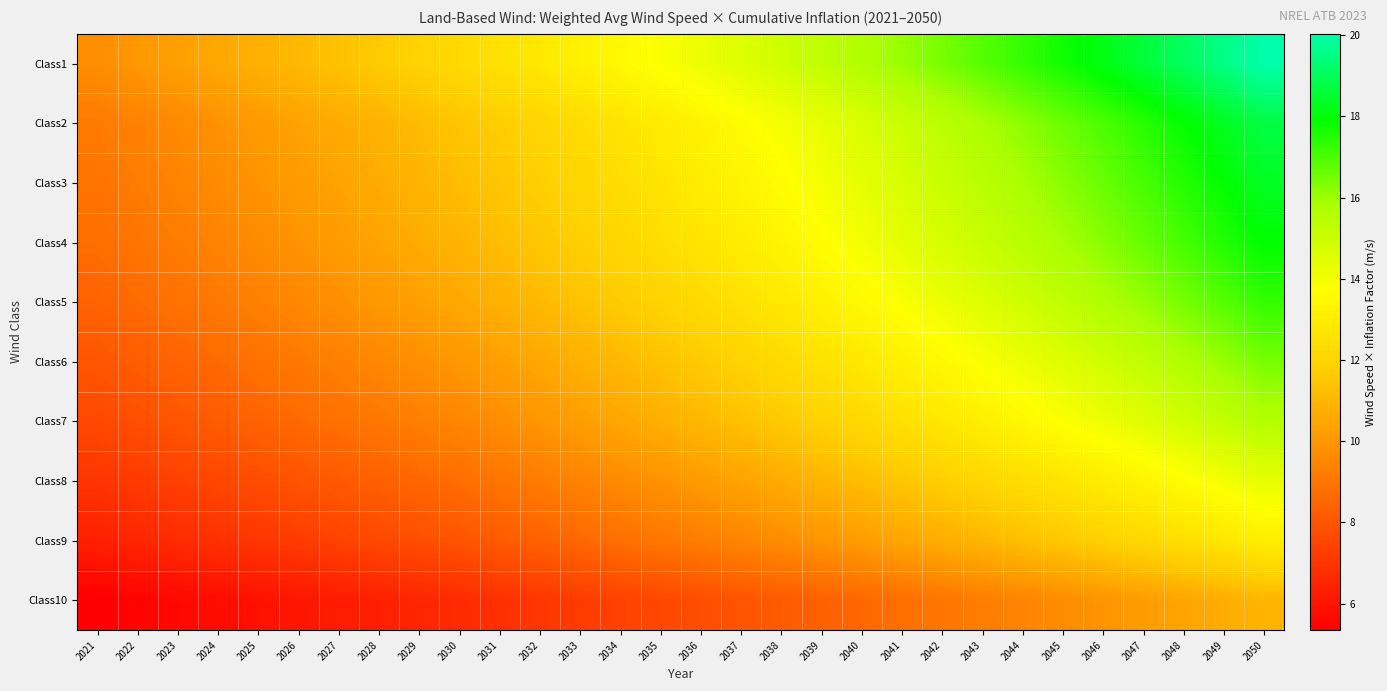

At 2041, list the series in order from smallest to largest.

Class10, Class9, Class8, Class7, Class6, Class5, Class4, Class3, Class2, Class1